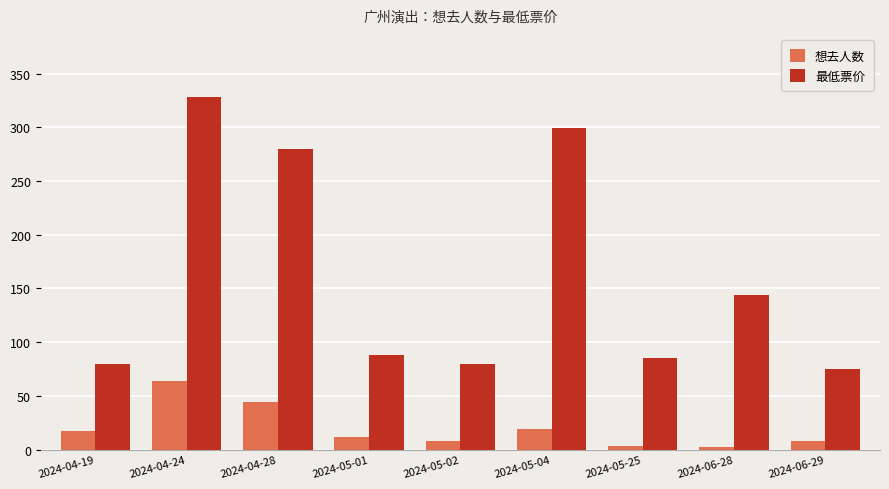

At which category is the sum across all series the highest?

2024-04-24